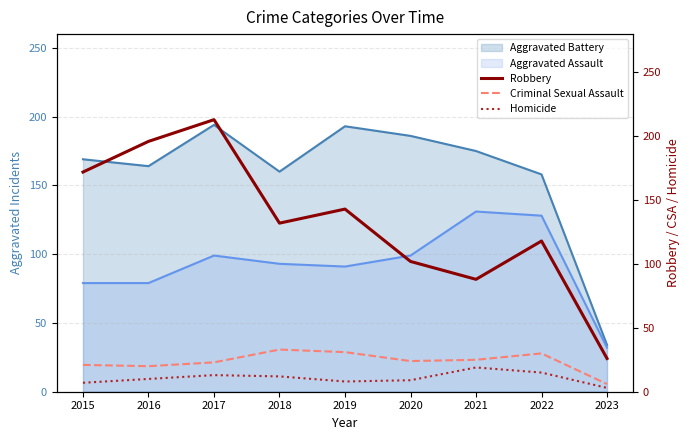

In Criminal Sexual Assault, how many points are higher than both neighbors (excluding endpoints)?

2